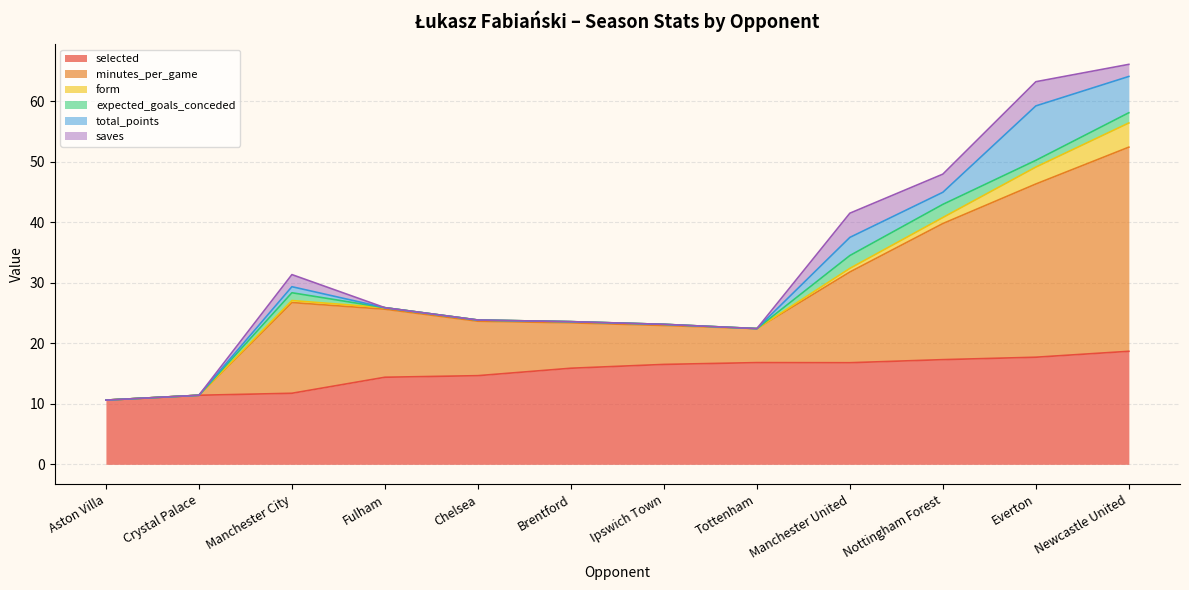

Rank the series at Ipswich Town from highest to lowest value.

selected, minutes_per_game, form, expected_goals_conceded, total_points, saves